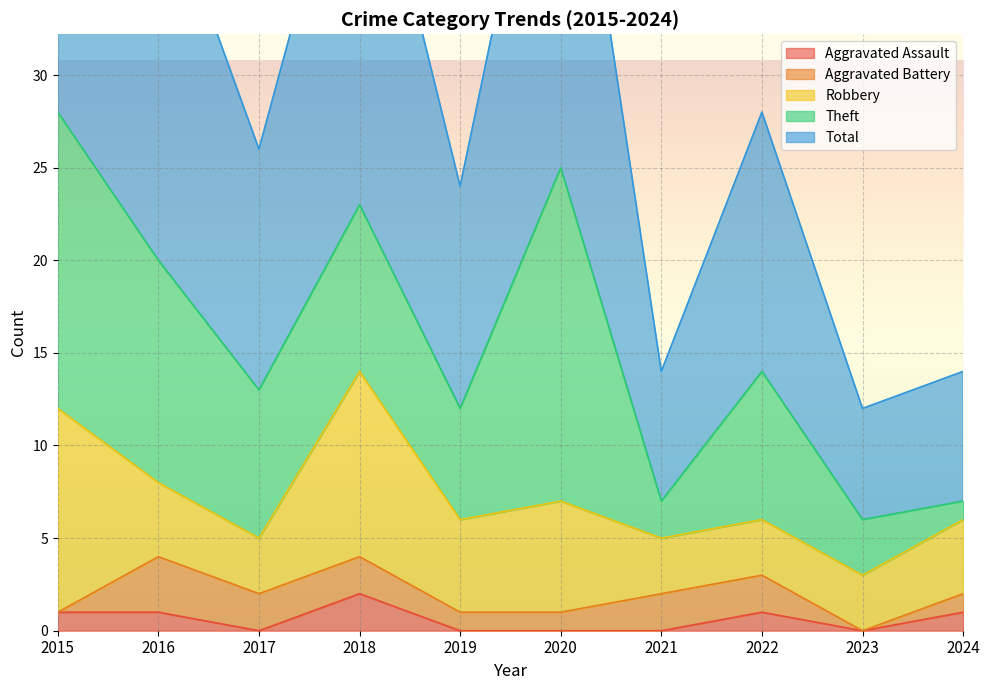

What is the sum of the Theft values at 2024 and 2018?

10